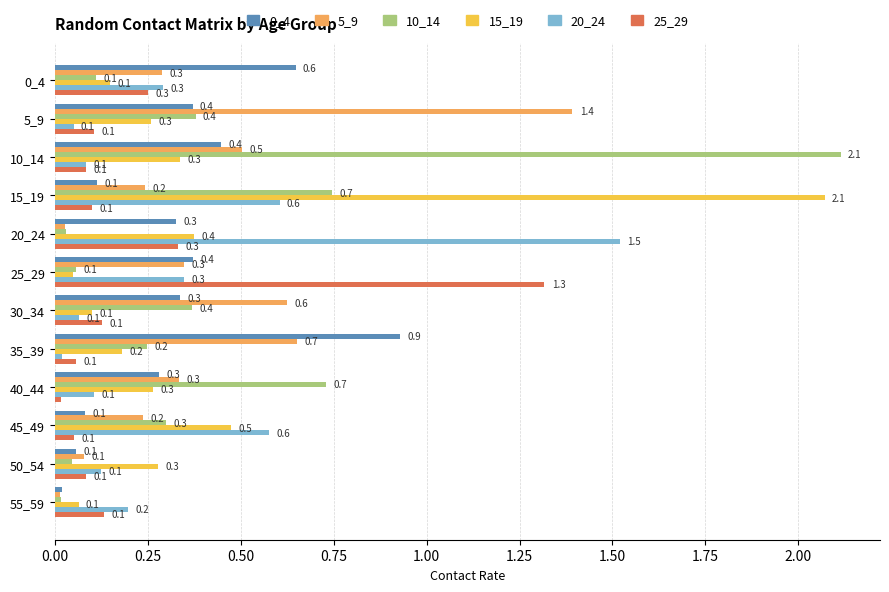

Which category has the highest value in the 20_24 series?

20_24